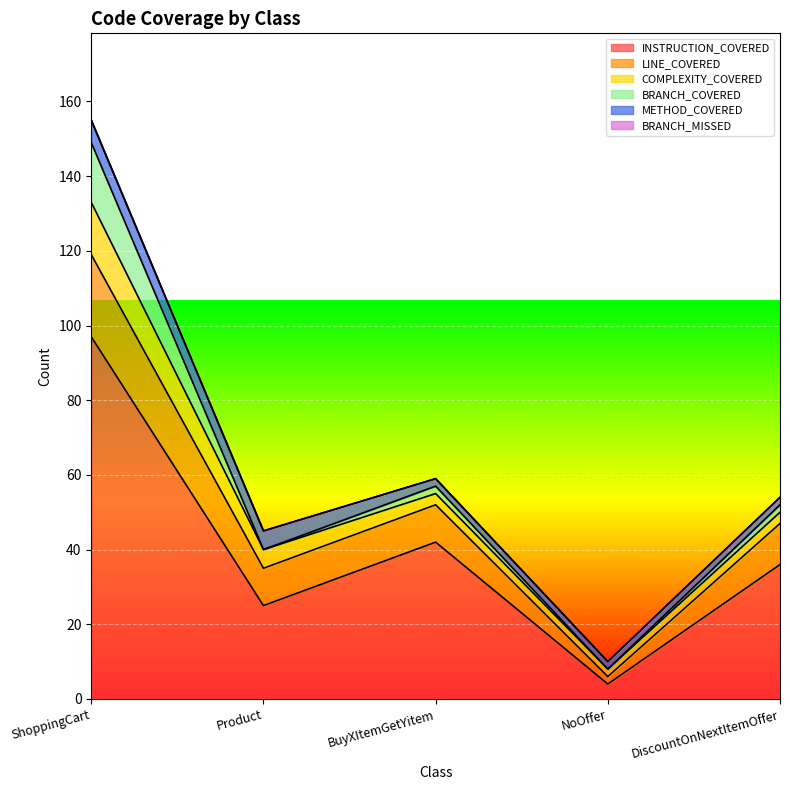

What is the difference between the second highest and second lowest values in the INSTRUCTION_COVERED series?

17